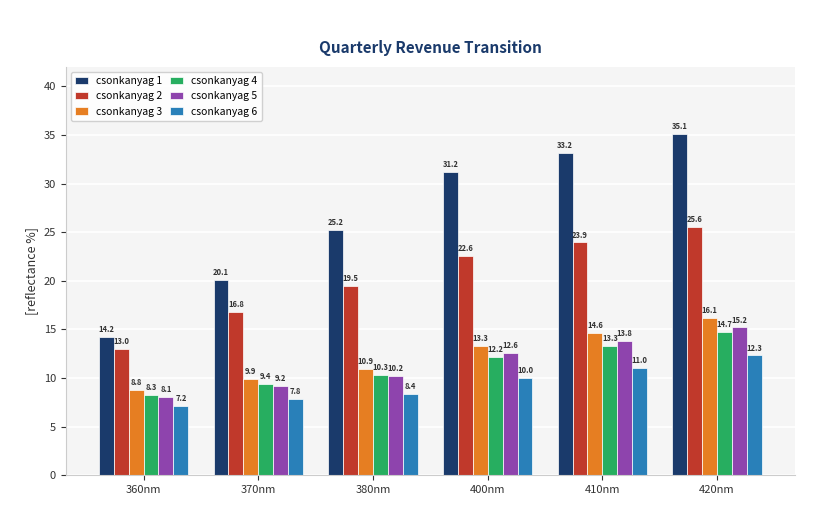

Between 370nm and 410nm, which series saw the biggest shift?

csonkanyag 1